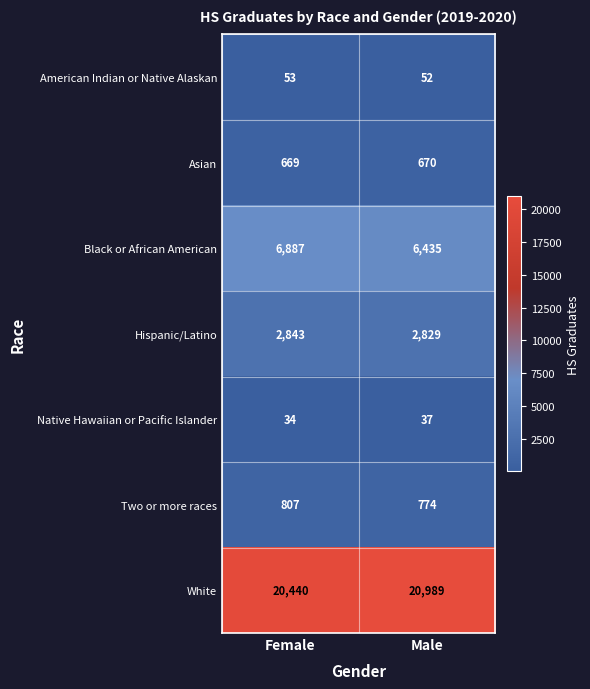

Which label corresponds to the smallest value in the chart?

Female